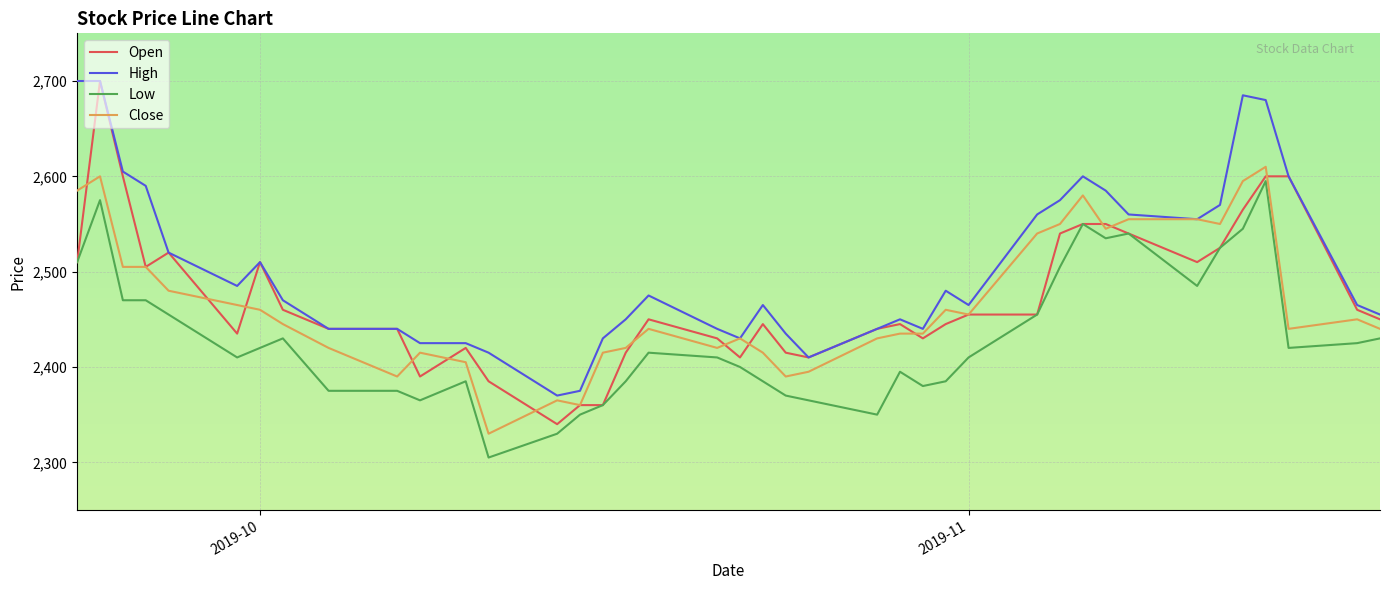

At how many categories does at least one series exceed 2389?

38